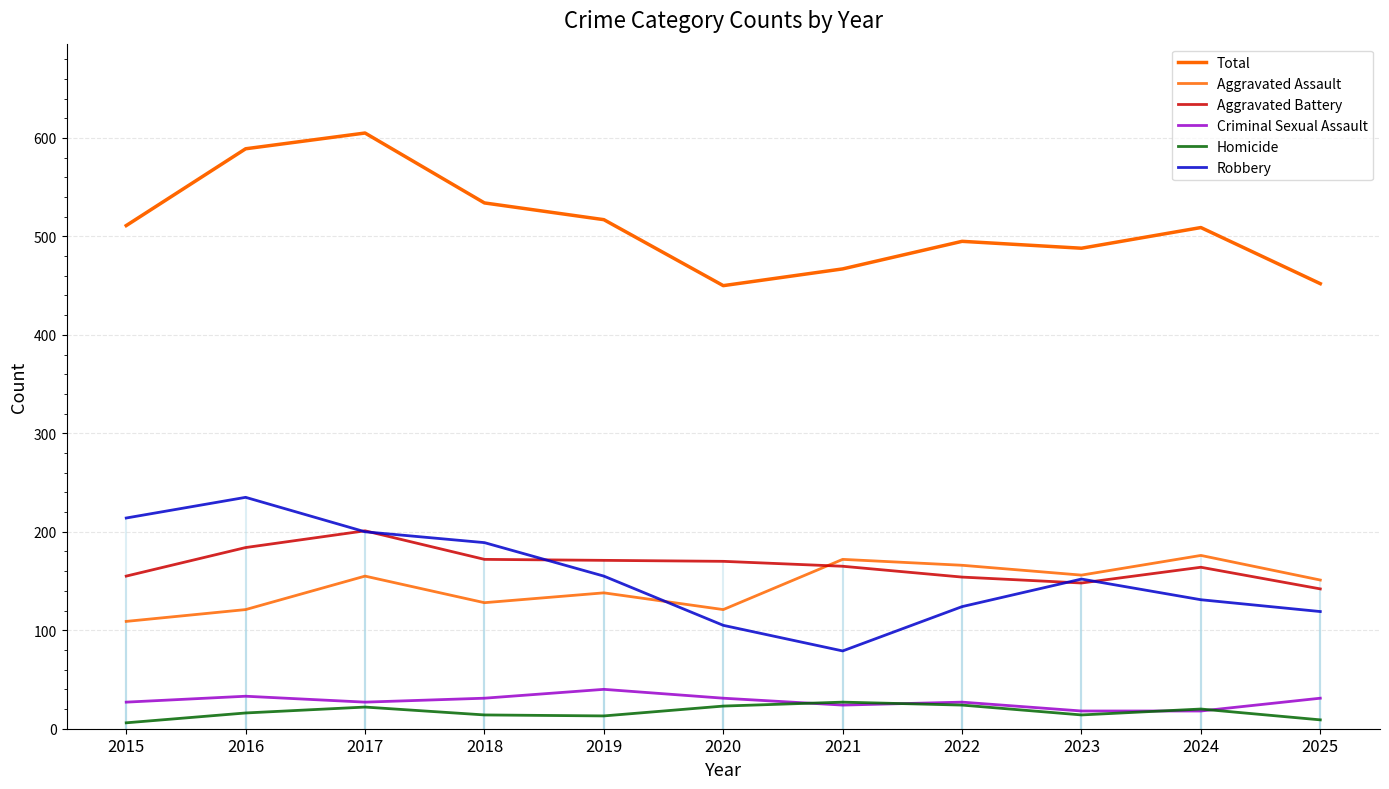

What is the greatest value displayed?

605